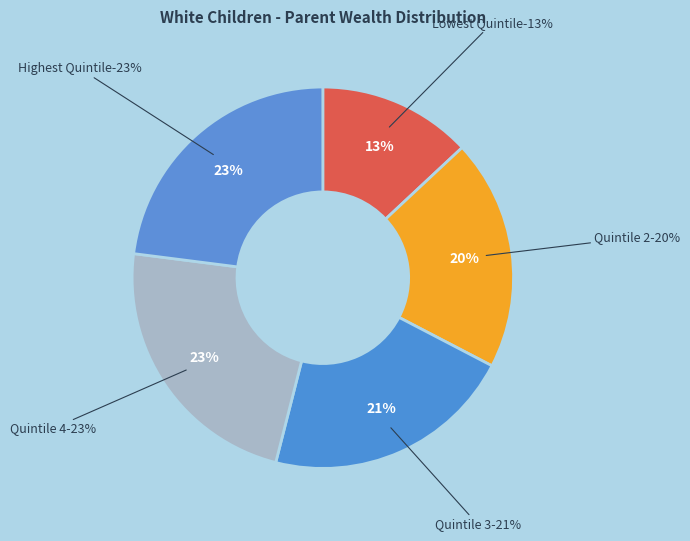

What percentage do Quintile 2 and Highest Quintile together represent?

42.6%